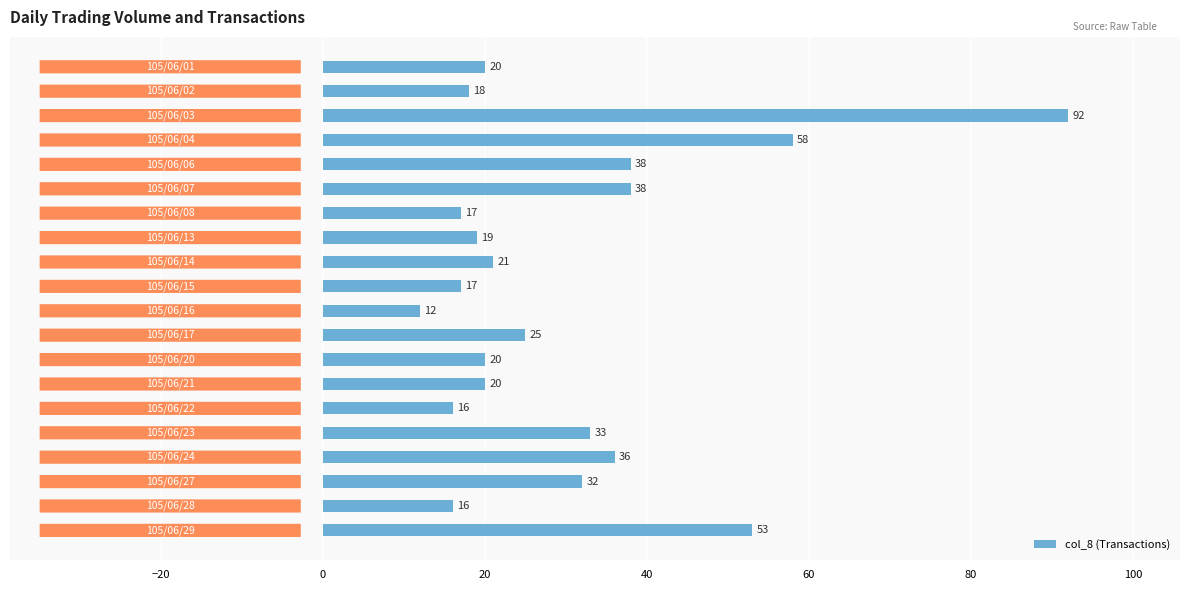

What is the difference between the second highest and minimum values?

46